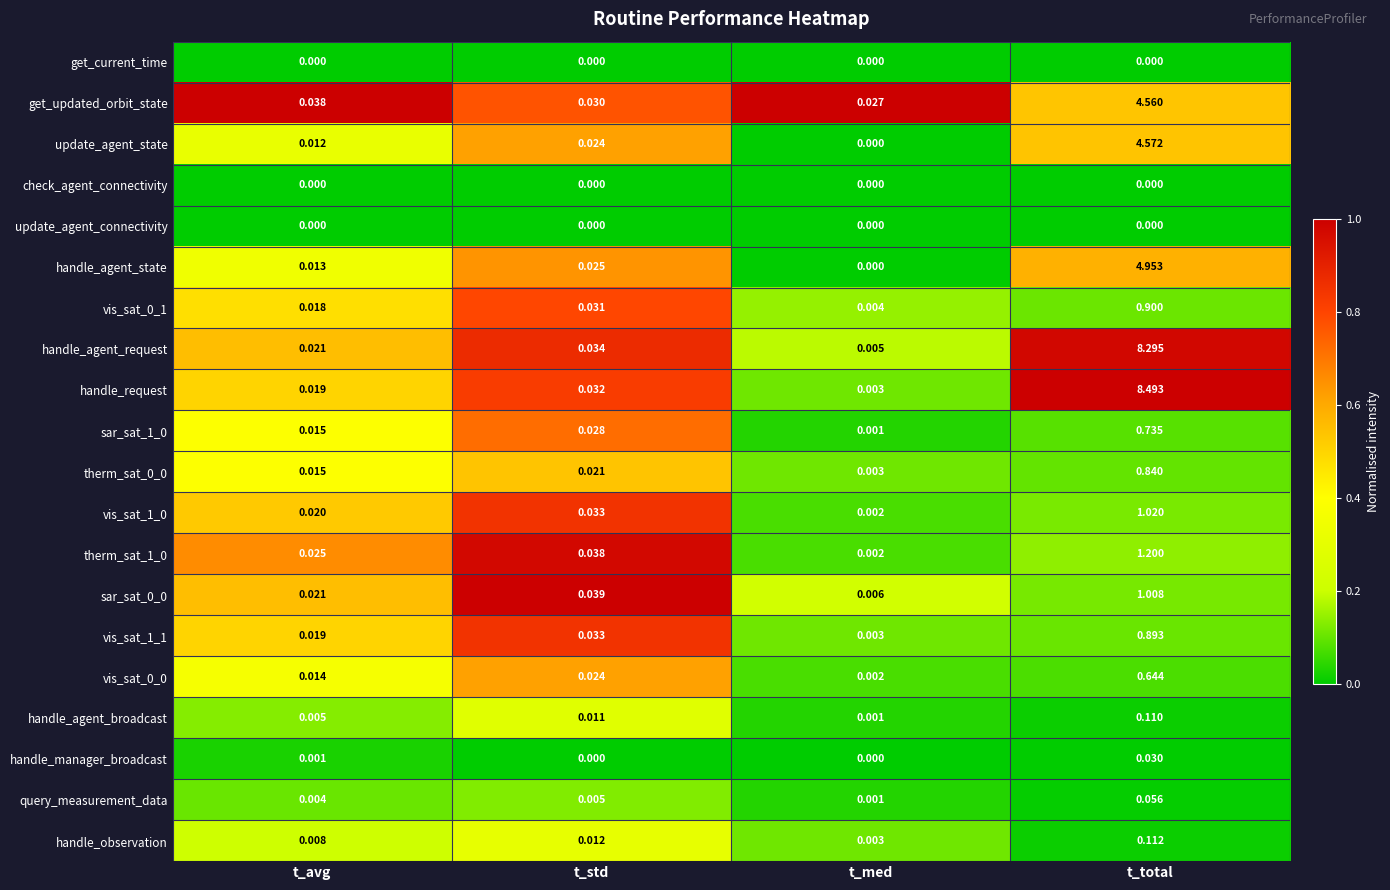

Rank the categories by vis_sat_1_1 value from lowest to highest.

t_med, t_avg, t_std, t_total